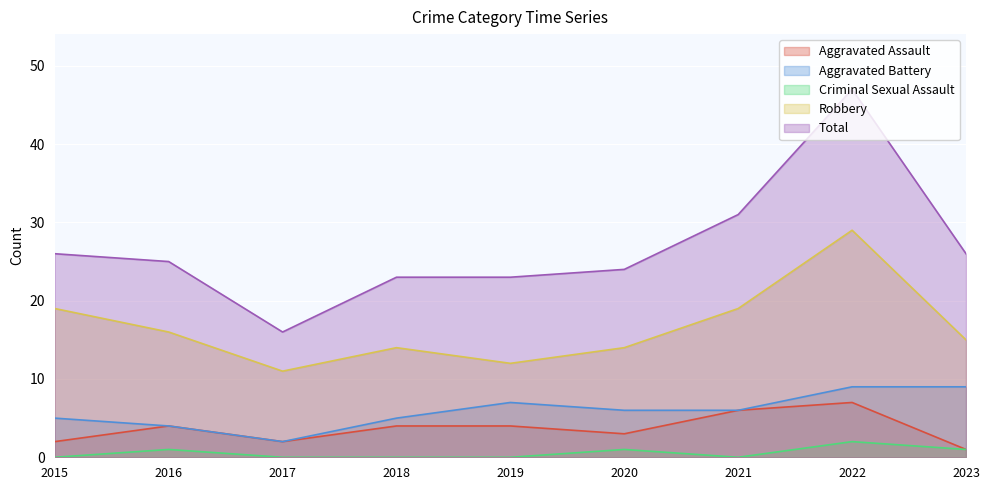

What are all the series names shown in the legend?

Aggravated Assault, Aggravated Battery, Criminal Sexual Assault, Robbery, Total